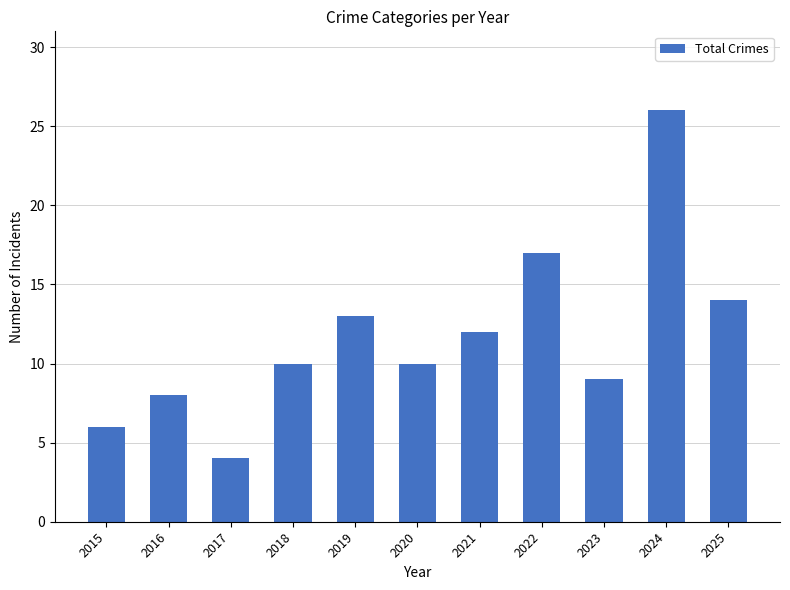

What value does the data have at 2024, to the nearest 10?

30